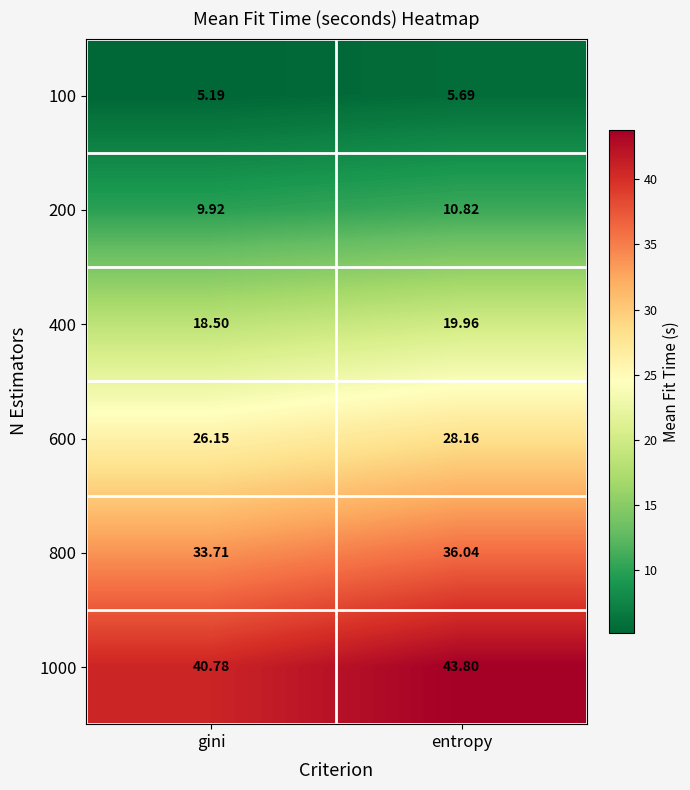

Between gini and entropy, which series saw the biggest shift?

1000